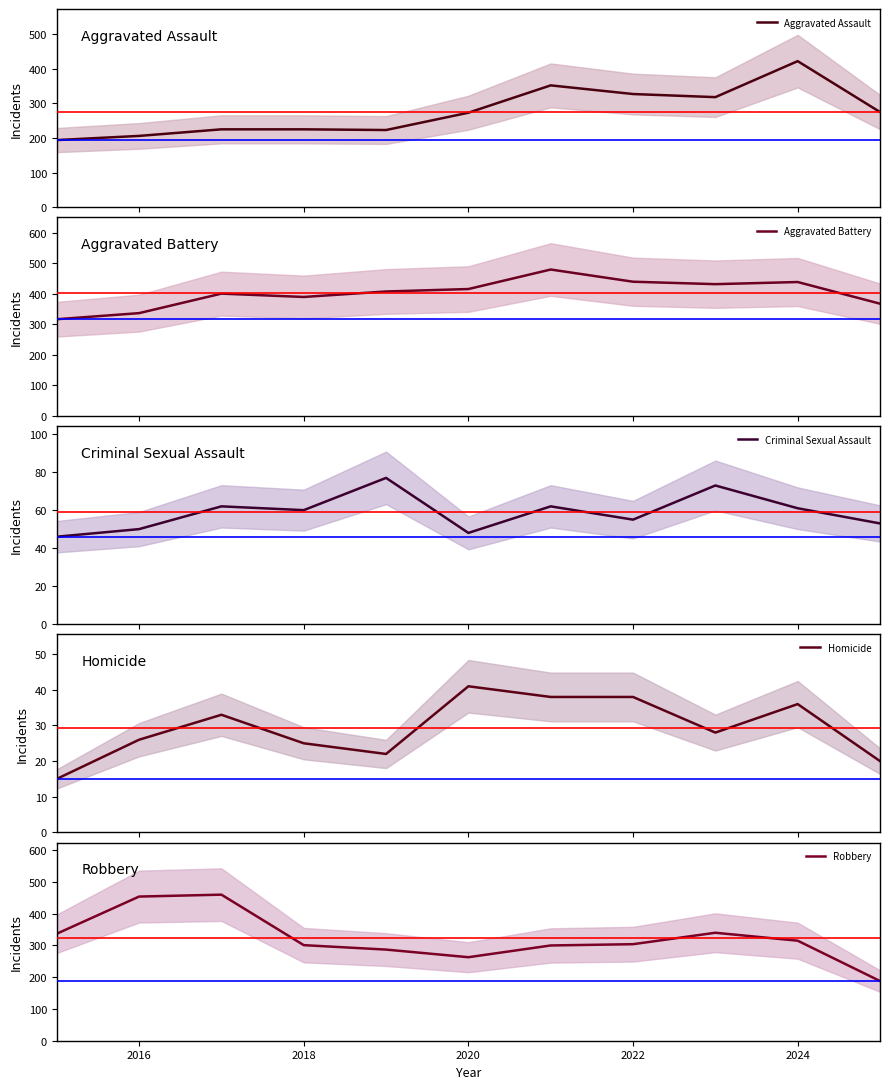

True or false: Aggravated Assault and Homicide intersect in this chart.

False